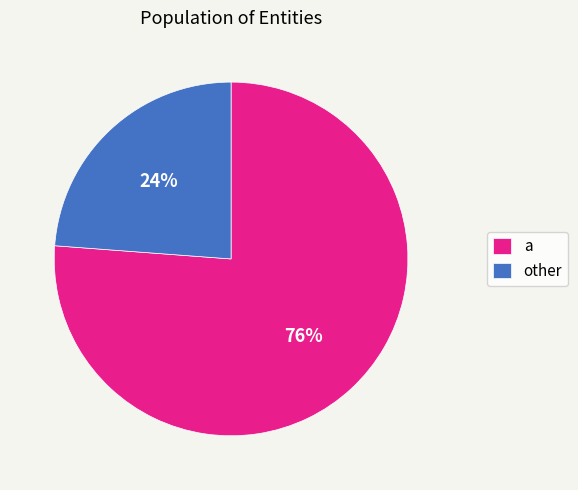

Which slice is the largest?

a